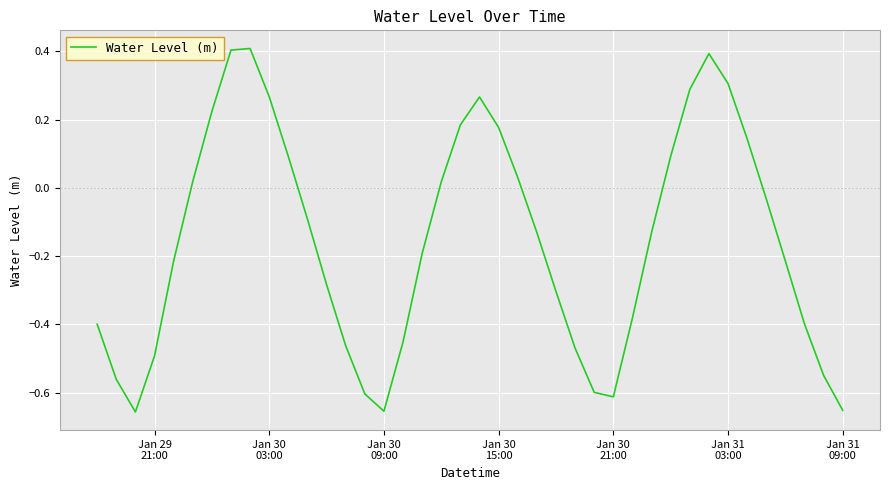

What is the greatest value displayed?

0.4